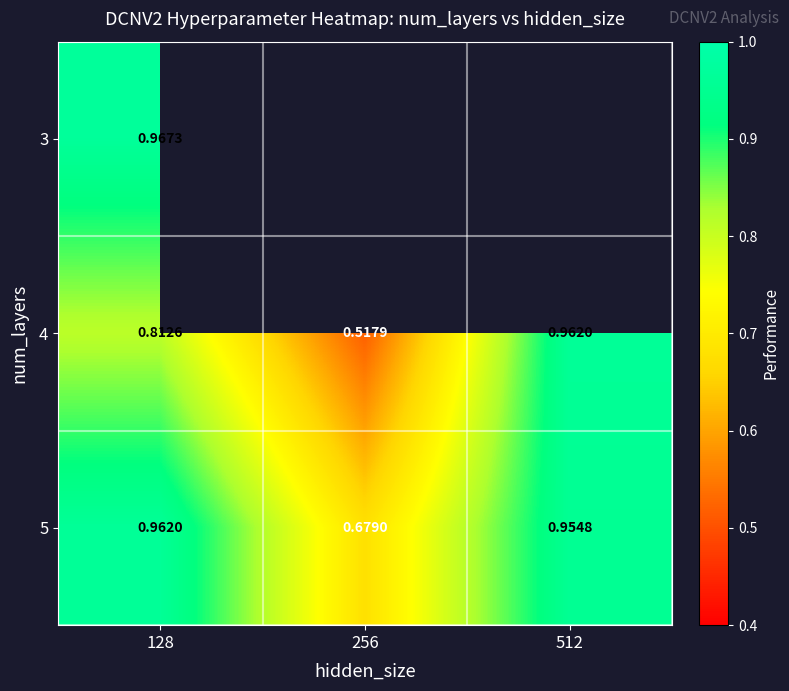

What is the smallest value displayed?

0.5